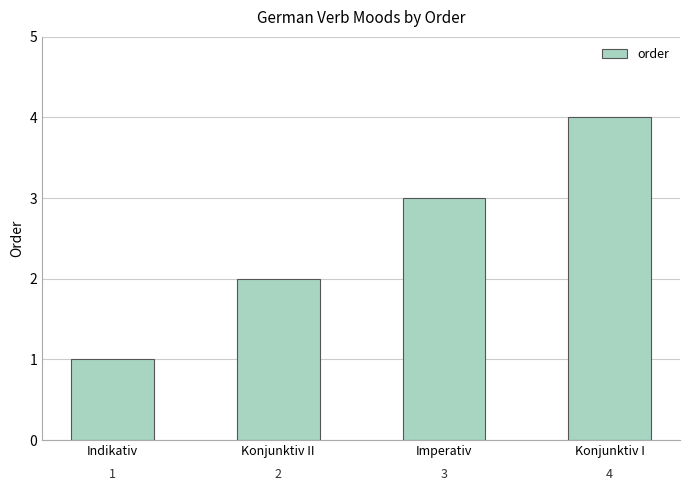

Does the chart contain stacked bars?

No